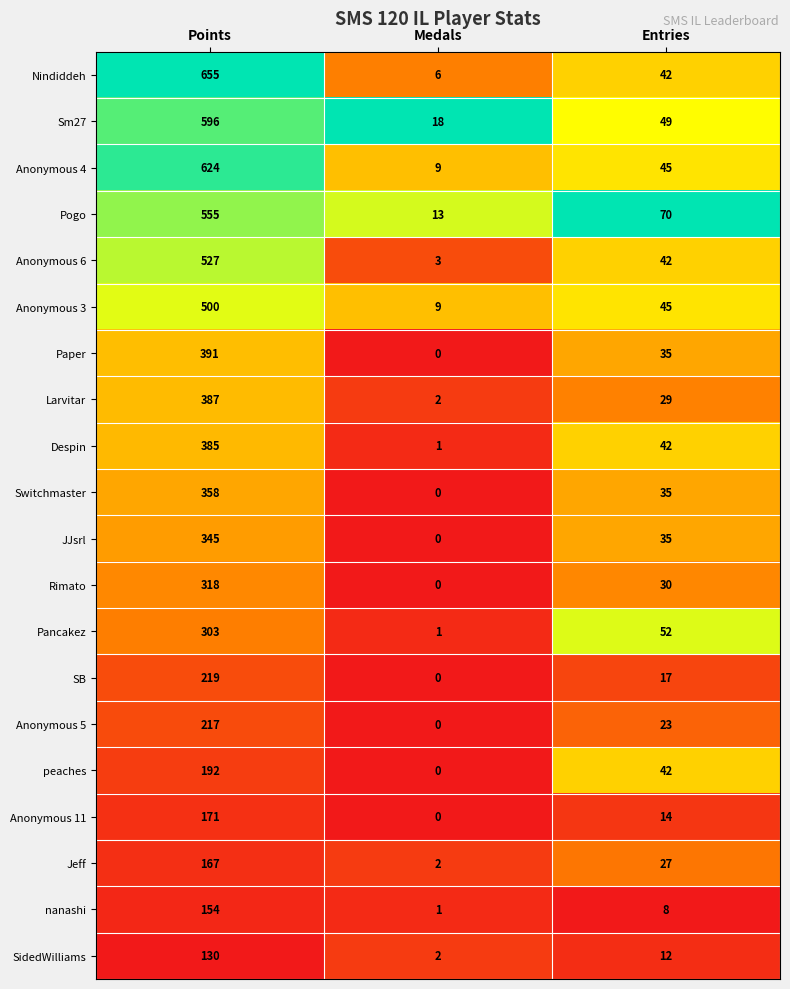

What is the difference between the maximum and minimum values in the SidedWilliams series?

128